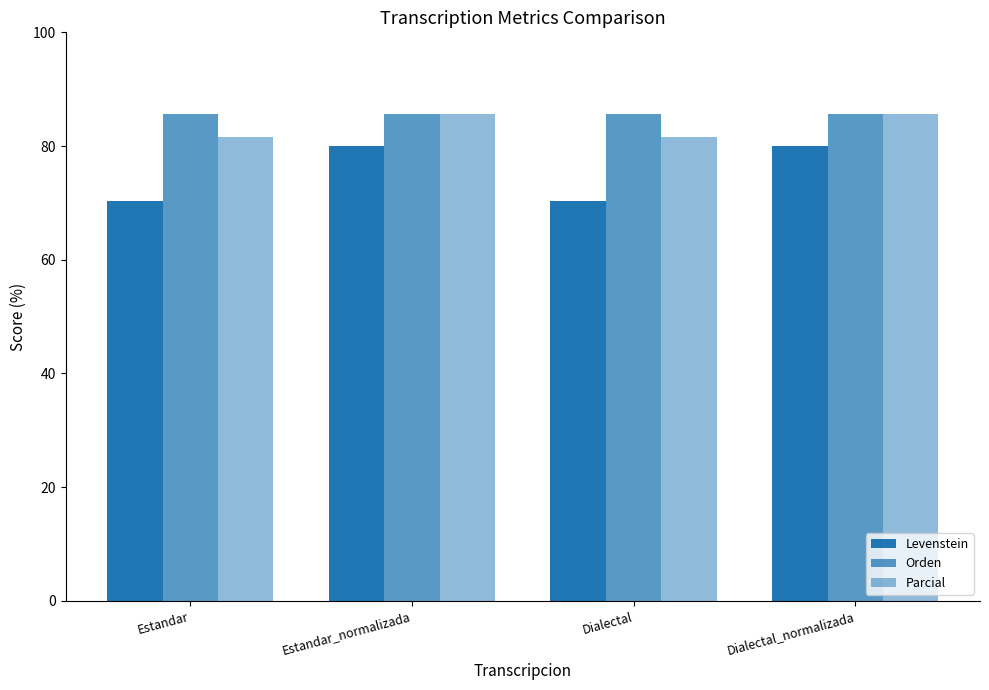

What is the sum of the Levenstein values at Estandar_normalizada and Estandar?

150.4